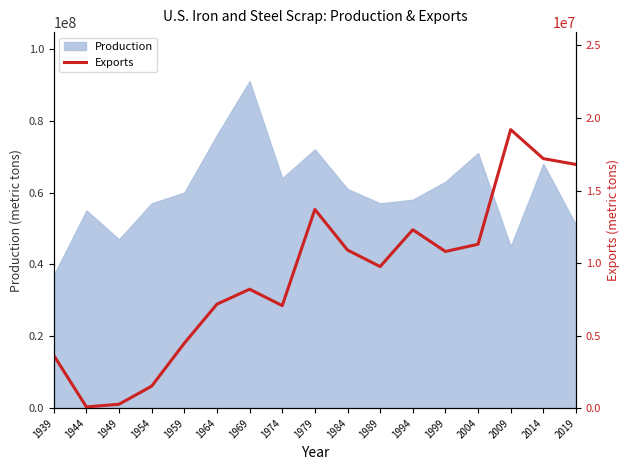

The value of Production at 1999 is 63000000. True or false?

True